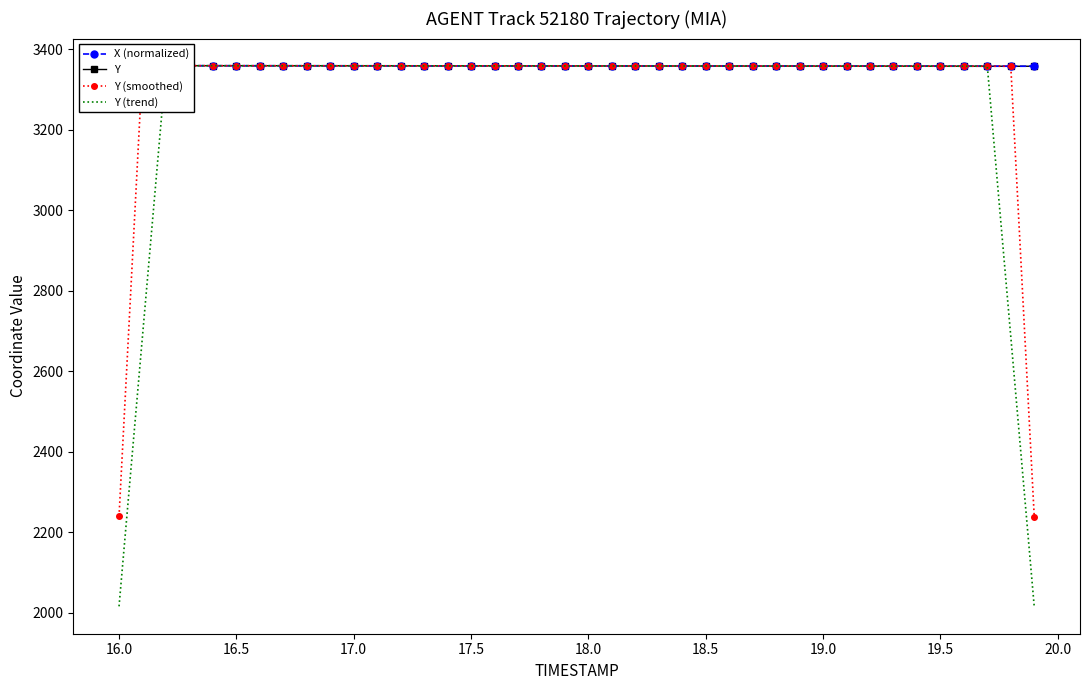

Which series has the widest spread of values?

Y (trend)